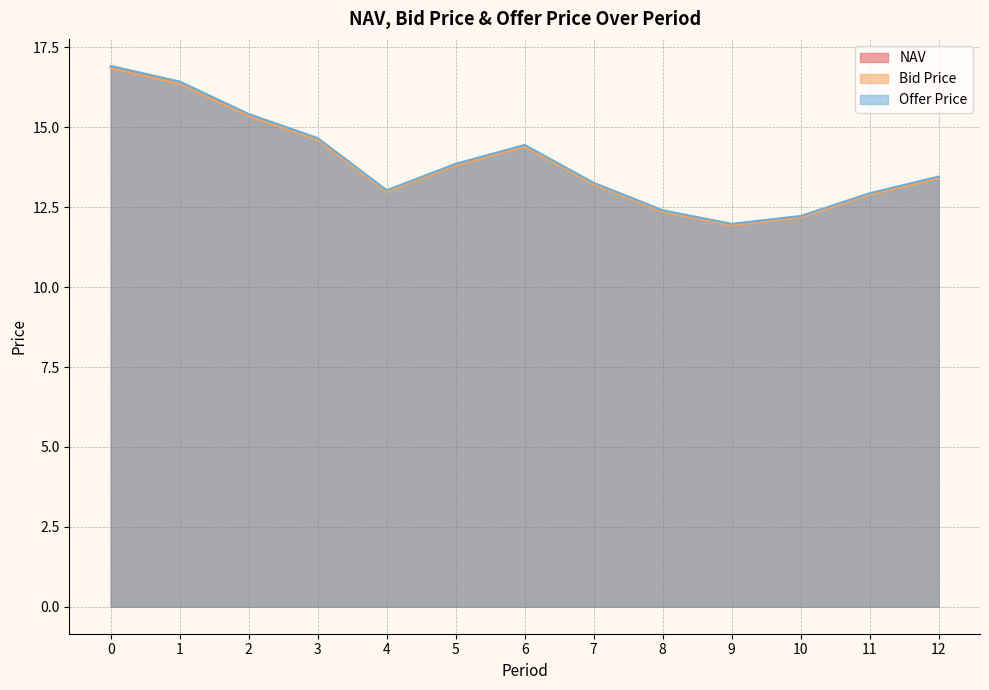

Which category has the lowest value in the NAV series?

9